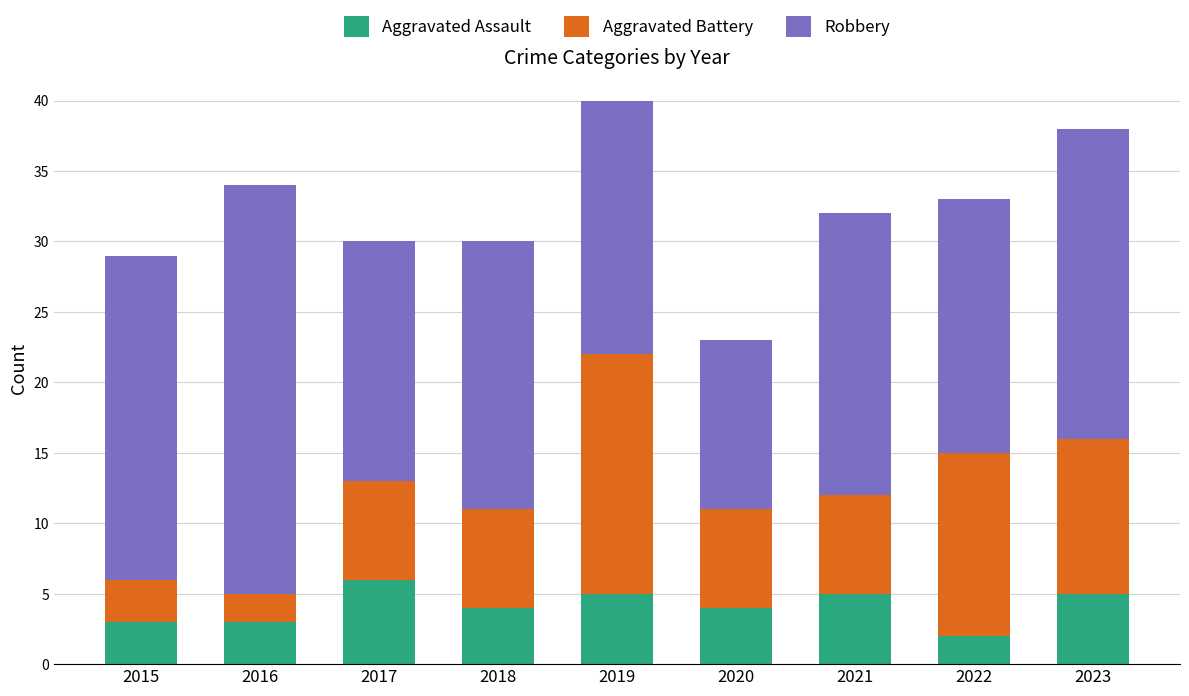

Which category has the lowest value in the Aggravated Assault series?

2022